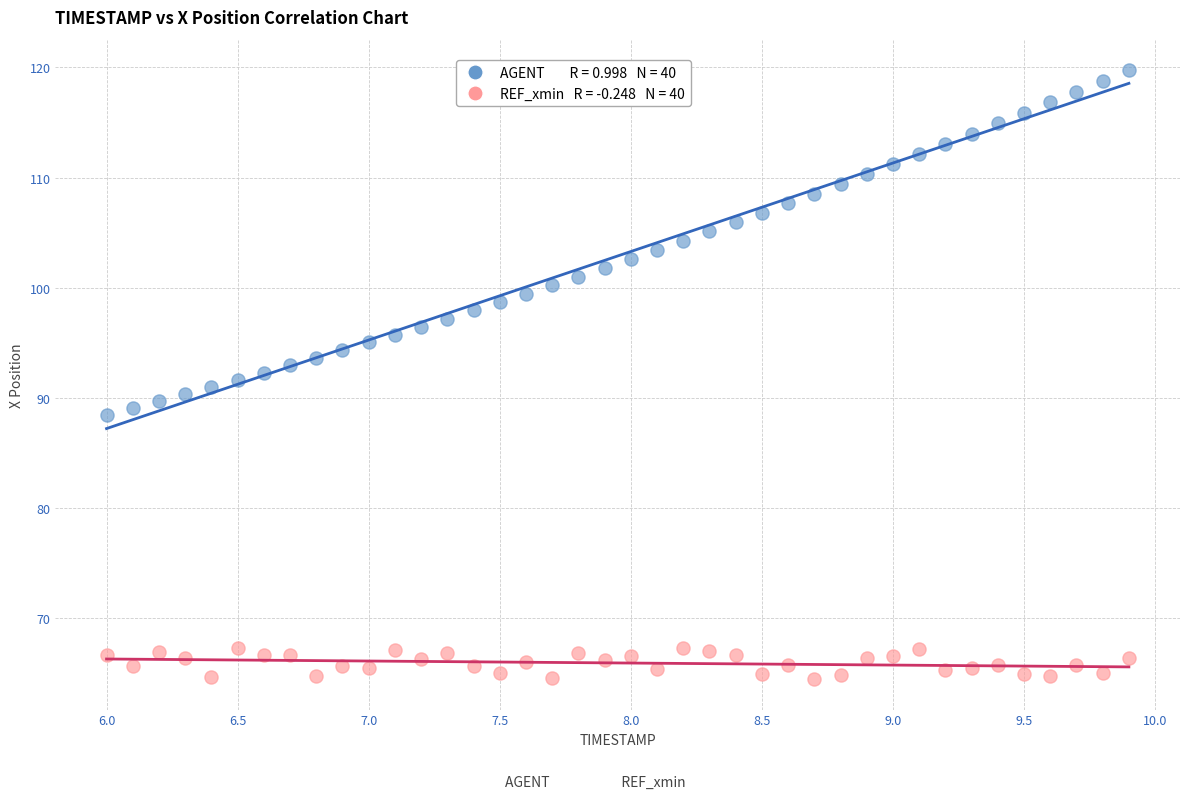

Across all data points, what is the range of Y values (max minus min)?

55.3